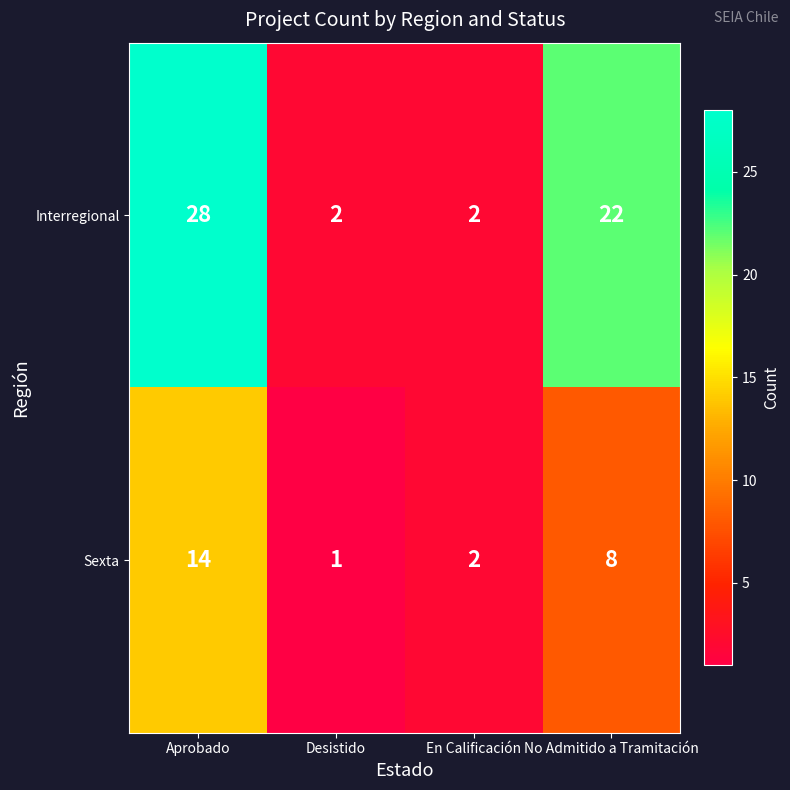

What is the greatest value displayed?

28